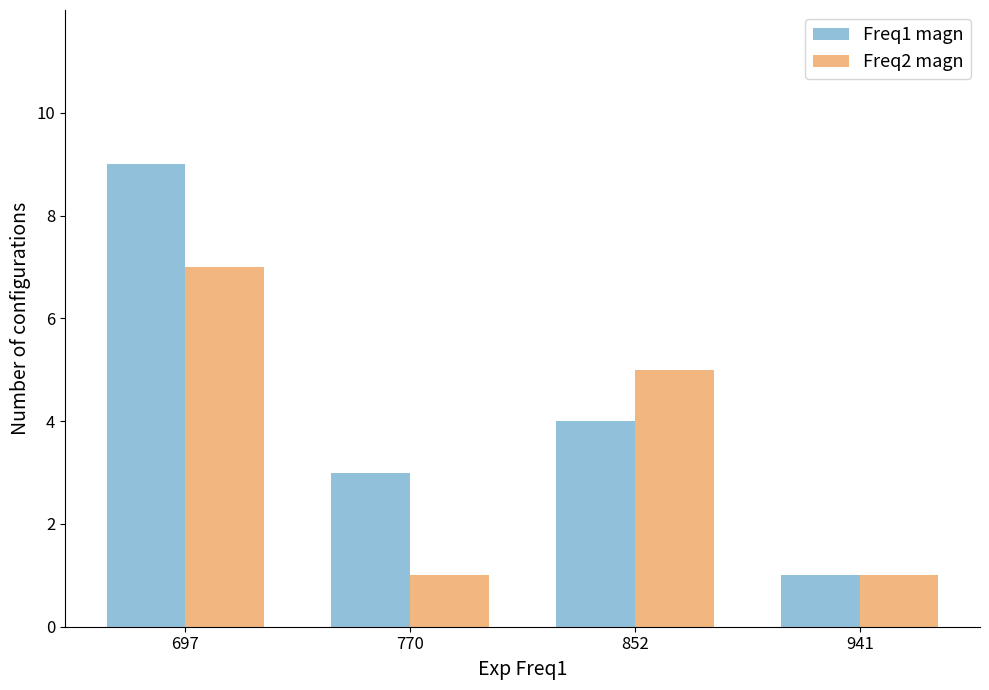

Reading right to left, list all the values displayed in this chart.

Freq1 magn: 941=1	852=4	770=3	697=9
Freq2 magn: 941=1	852=5	770=1	697=7